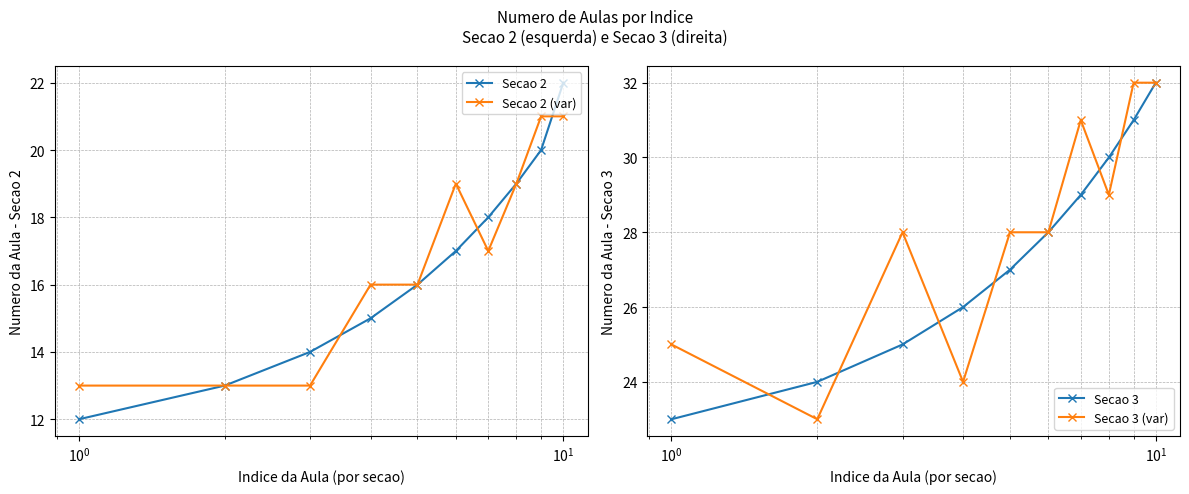

What is the lowest value of the Secao 2 series?

12